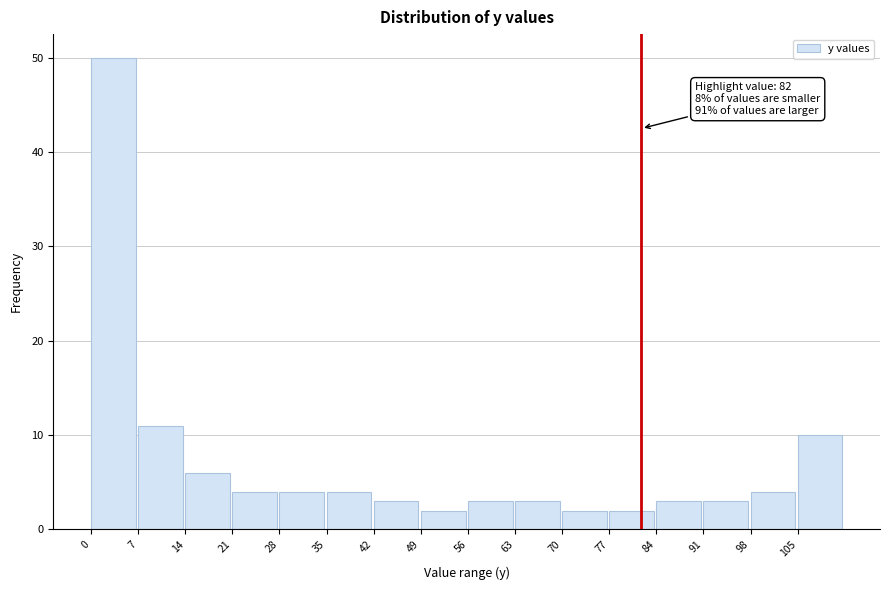

Which range on the x-axis has the tallest bar?

0 to 7